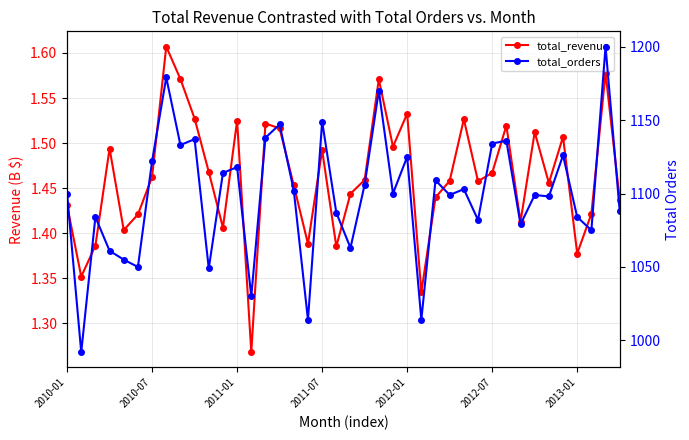

What position from the left is 11?

12